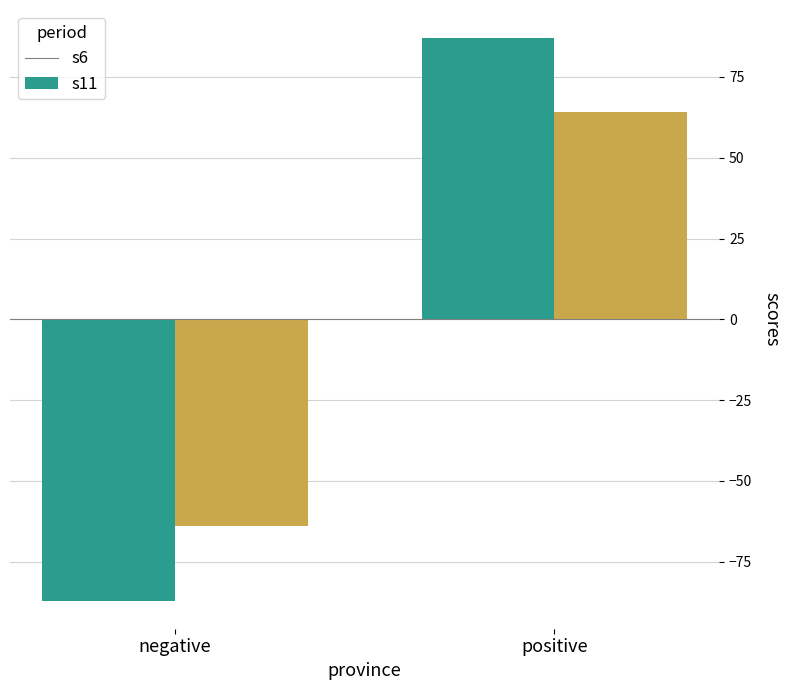

What value does the s11 series have at positive?

64